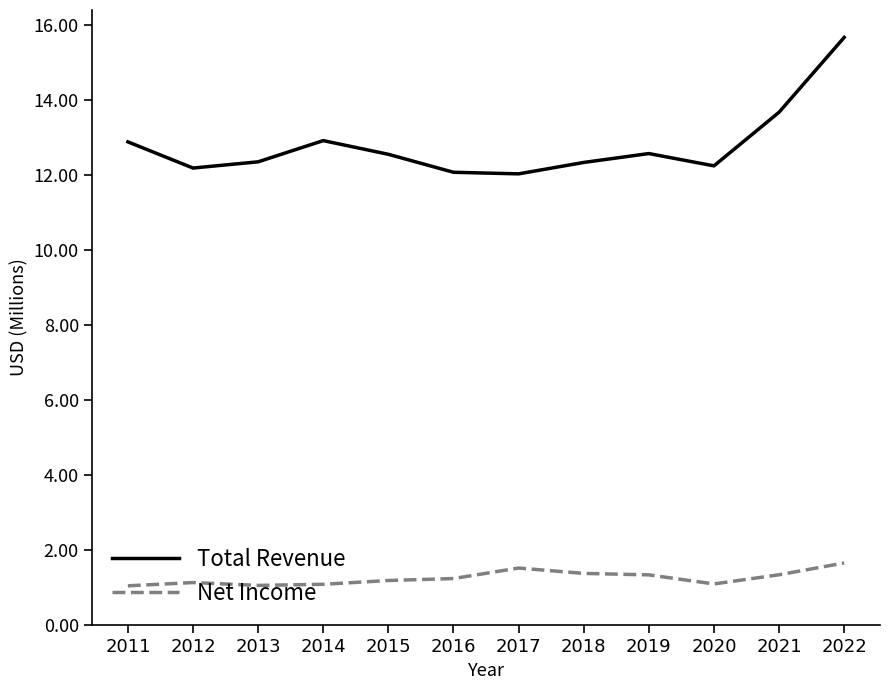

The Net Income series shows 1.4 at 2018. True or false?

True